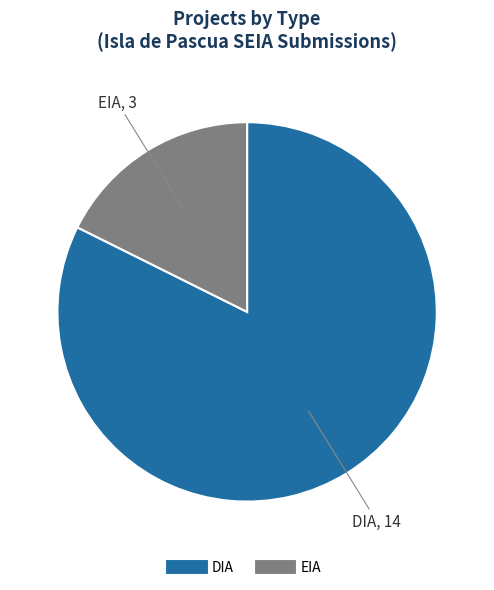

Do EIA and DIA together represent more than half of the pie?

Yes